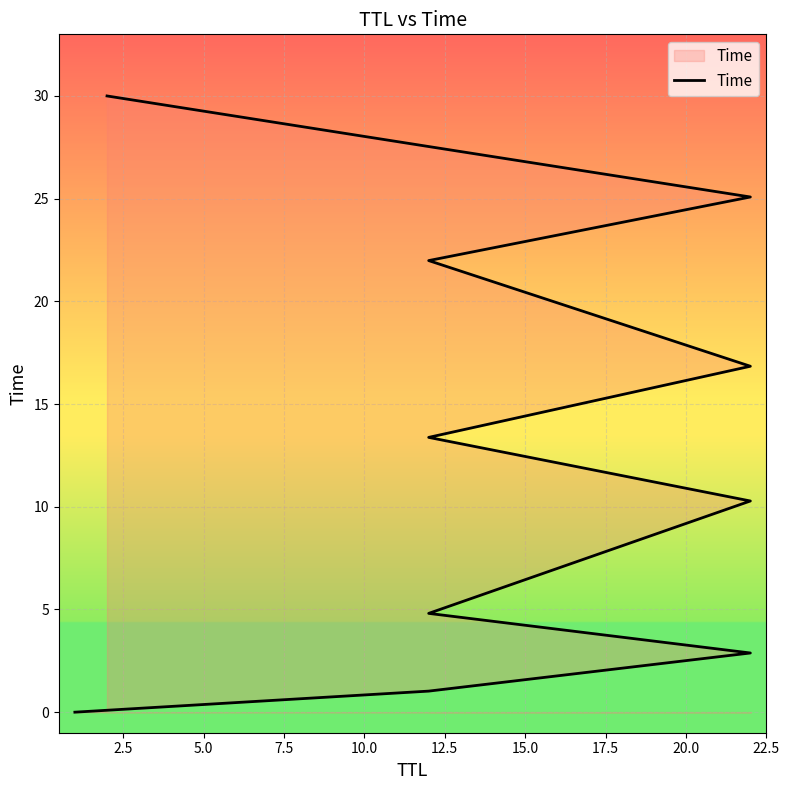

What position from the right is 20.0?

3